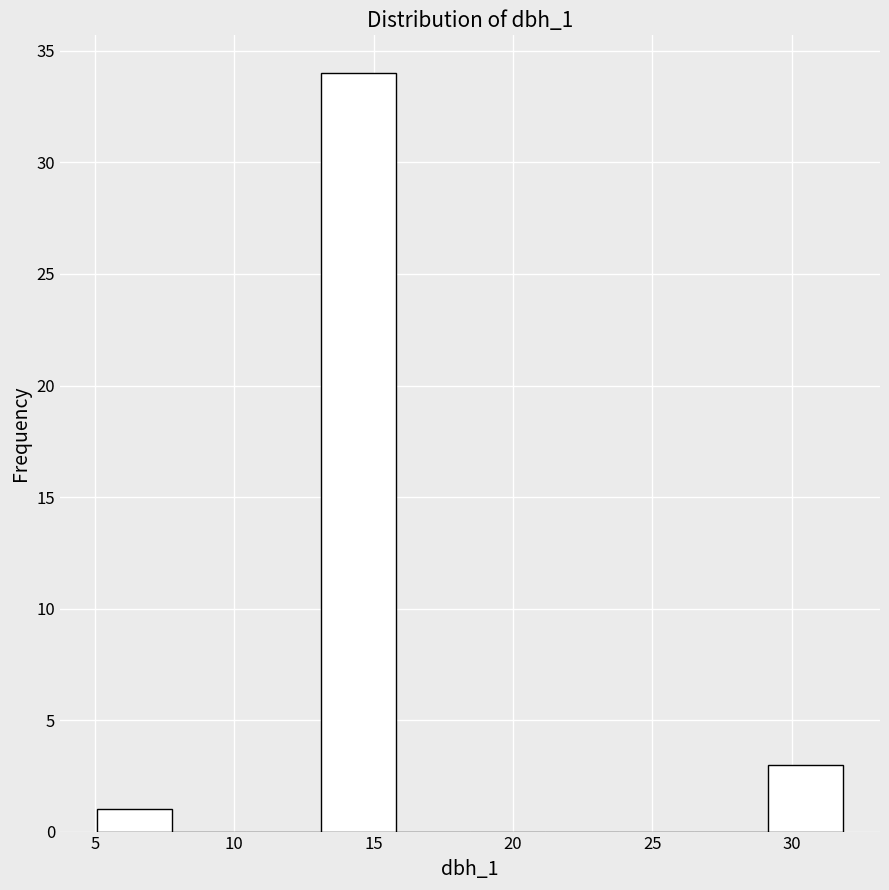

Reading left to right, list every bar in this chart as the range it spans on the x-axis followed by its height. Neither the bar edges nor the heights are printed on the chart, so give them approximately, as read against the axes.

5.0 to 8.0: 1
8.0 to 10.5: 0
10.5 to 13.0: 0
13.0 to 16.0: 34
16.0 to 18.5: 0
18.5 to 21.0: 0
21.0 to 24.0: 0
24.0 to 26.5: 0
26.5 to 29.0: 0
29.0 to 32.0: 3